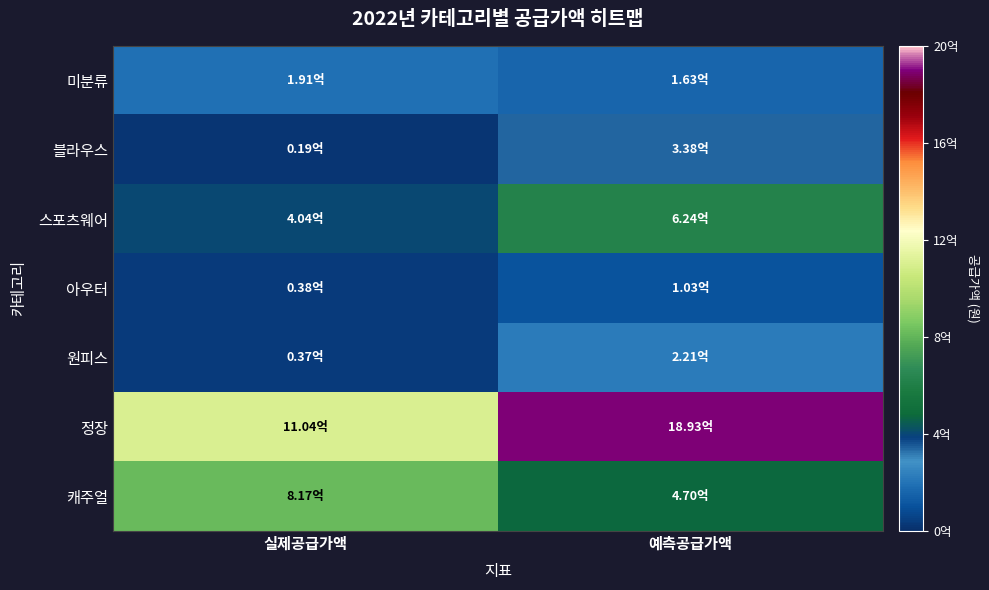

At which category is the sum across all series the highest?

예측공급가액